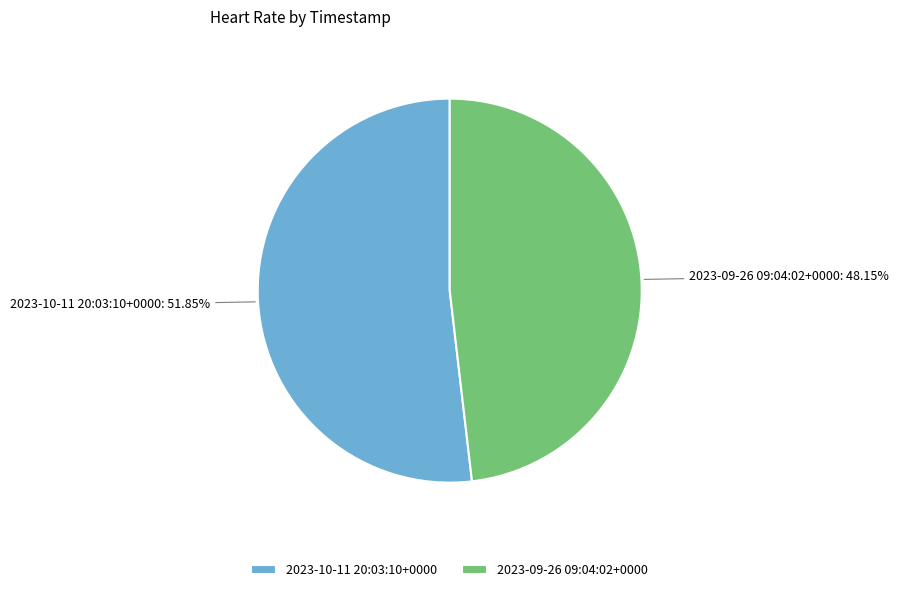

Which category has the biggest portion of the pie?

2023-10-11 20:03:10+0000